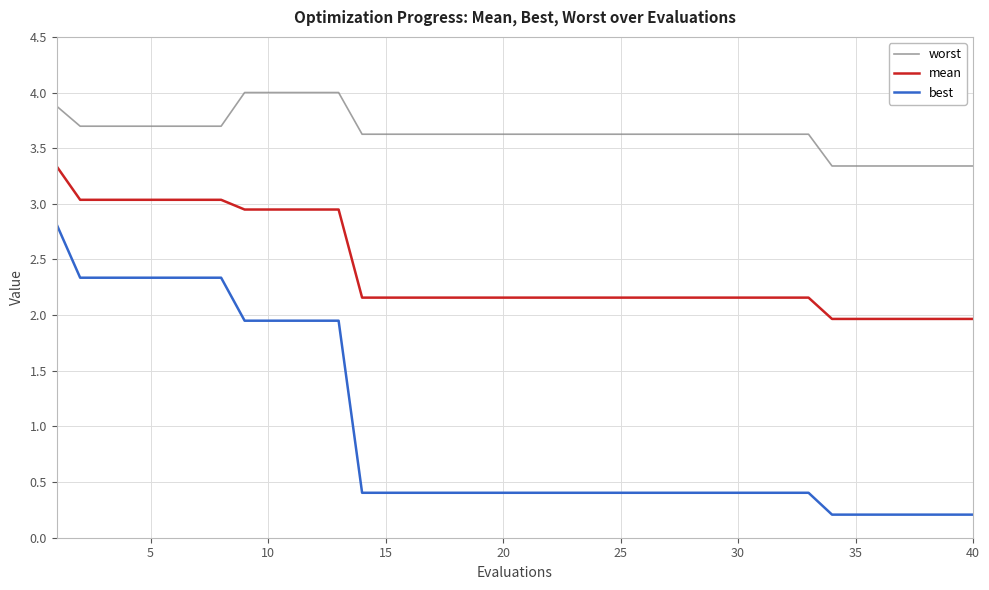

Which series has the largest range (max minus min)?

best